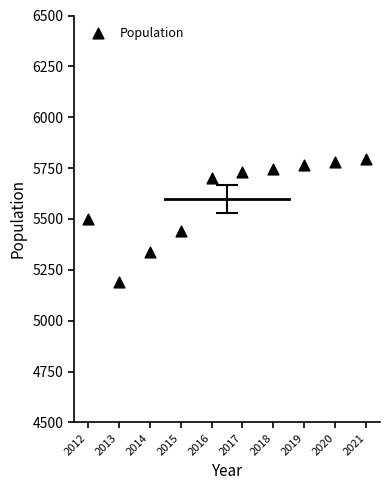

What is the average Y value?

5599